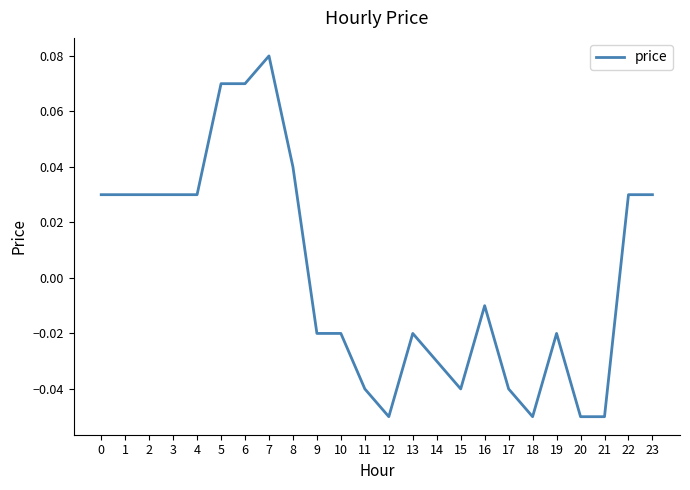

How many series are shown in this chart?

1